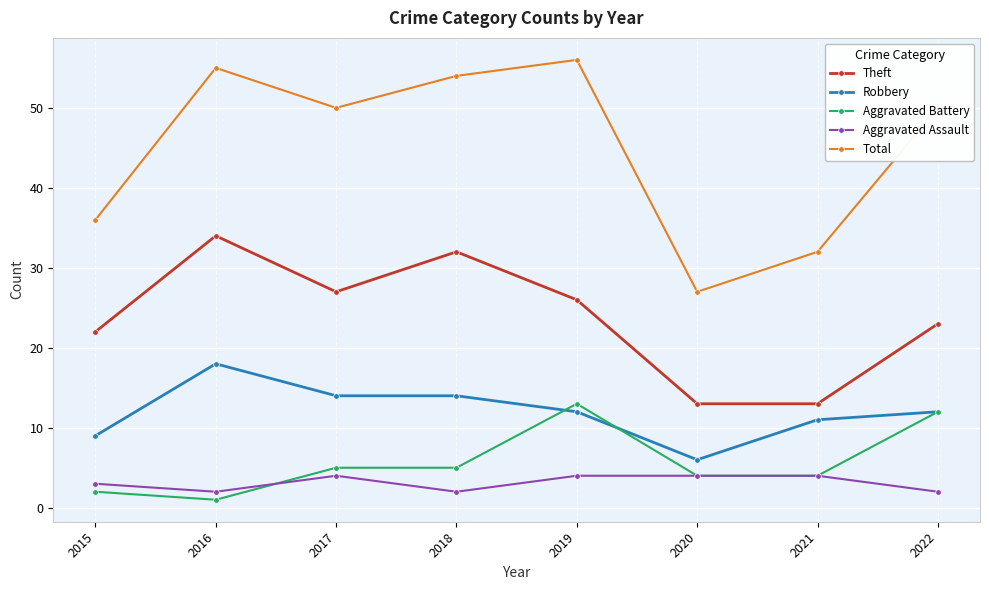

At which category does Robbery reach its first local peak?

2016